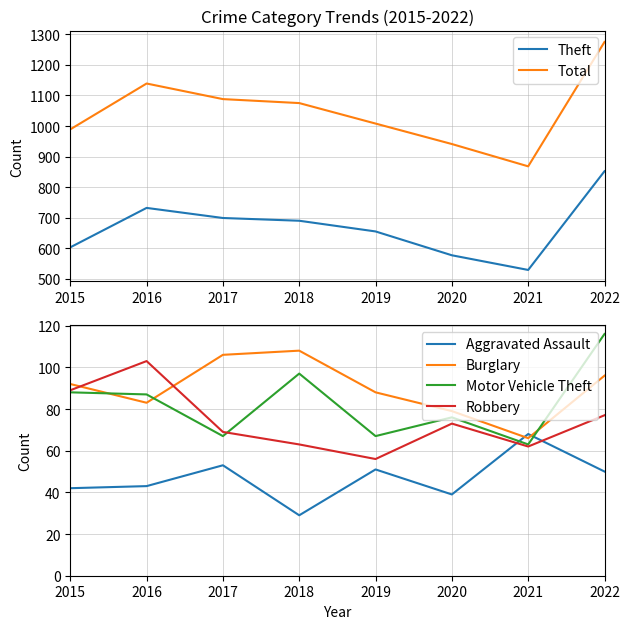

Rank the series at 2015 from highest to lowest value.

Total, Theft, Burglary, Robbery, Motor Vehicle Theft, Aggravated Assault